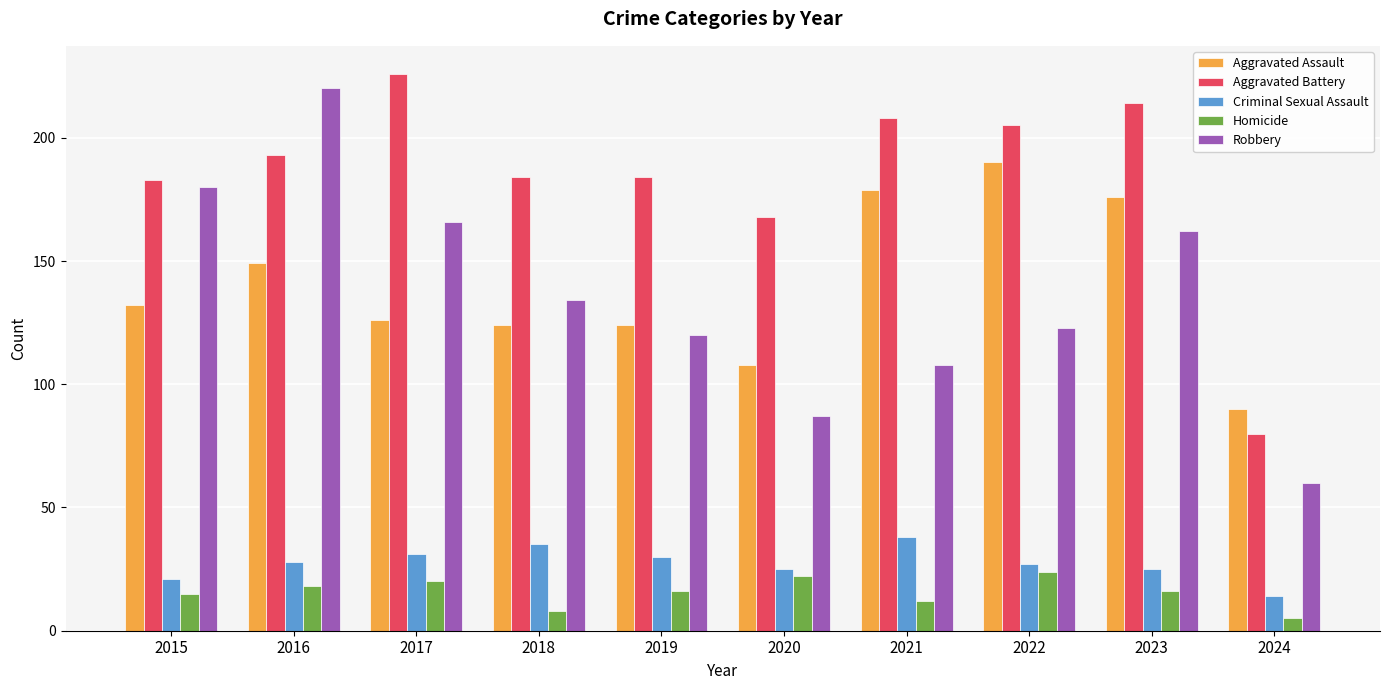

What is the value of the Criminal Sexual Assault bar at the 1st from the left?

21